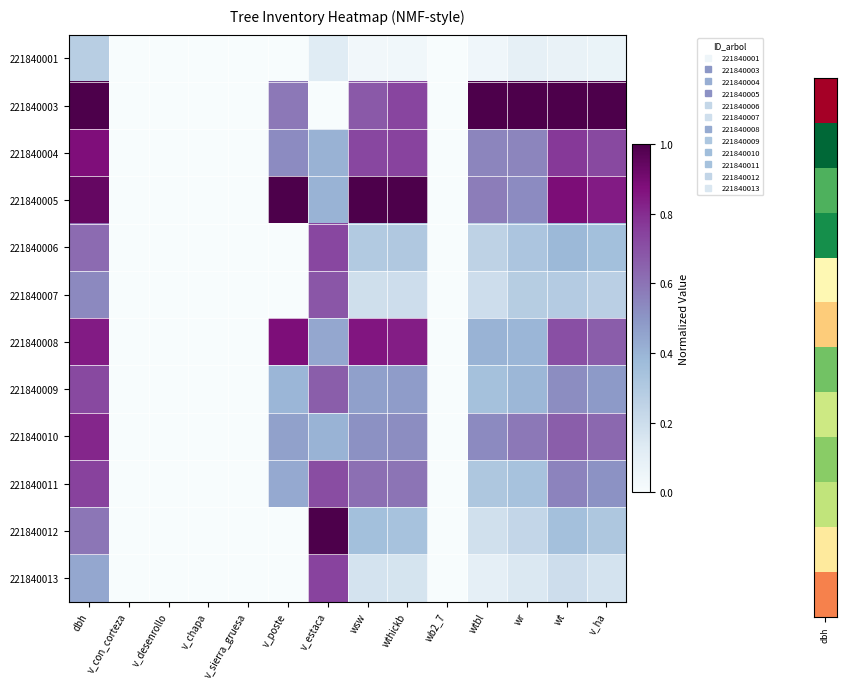

Rank the series by their maximum value, from highest to lowest.

221840003, 221840005, 221840012, 221840008, 221840004, 221840010, 221840011, 221840013, 221840006, 221840009, 221840007, 221840001